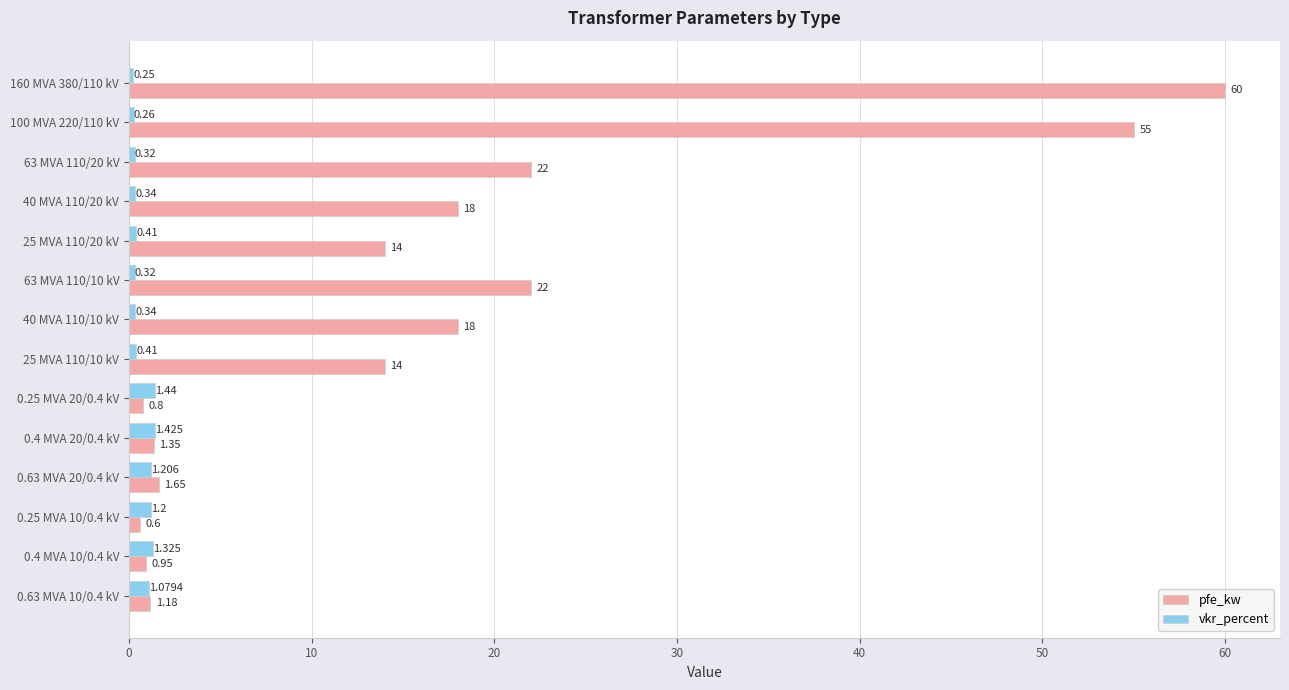

List the series in order of their overall mean, lowest first.

vkr_percent, pfe_kw